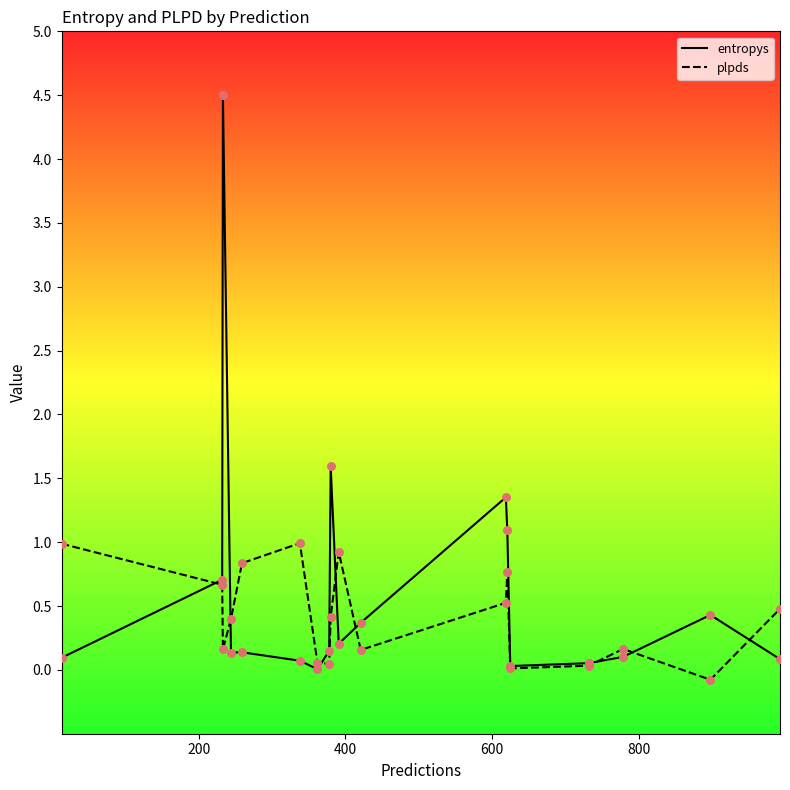

Which series has the largest Y range (max minus min)?

entropys